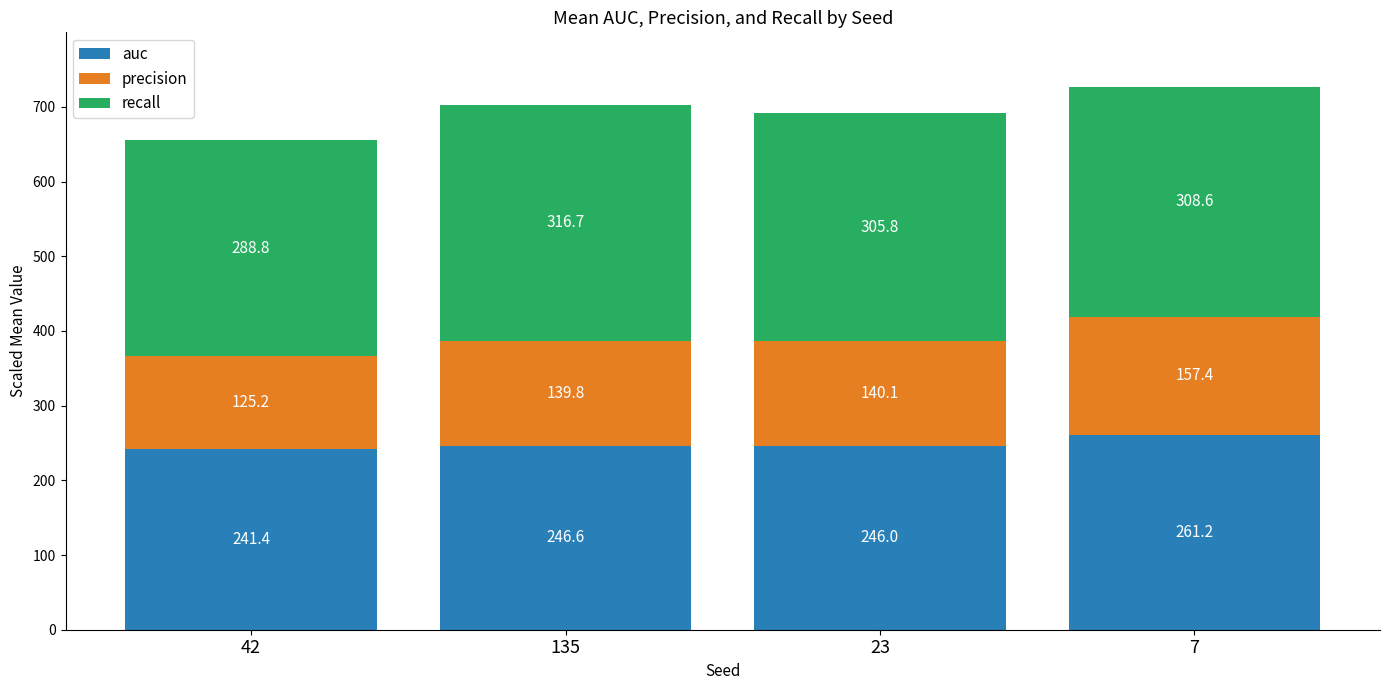

What is the total value across all series at 23?

691.9